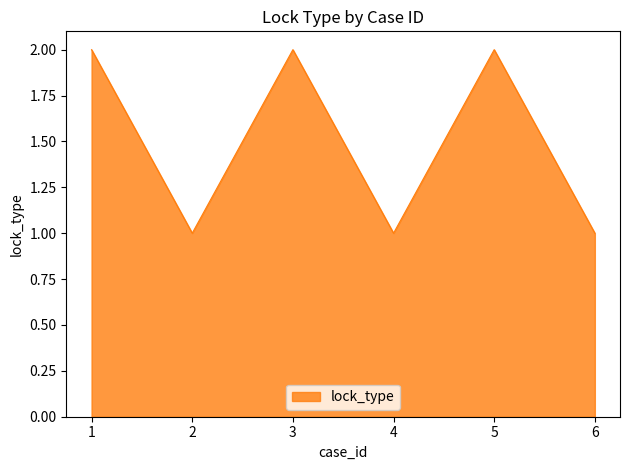

True or false: there are more than 1 points higher than both neighbors.

True